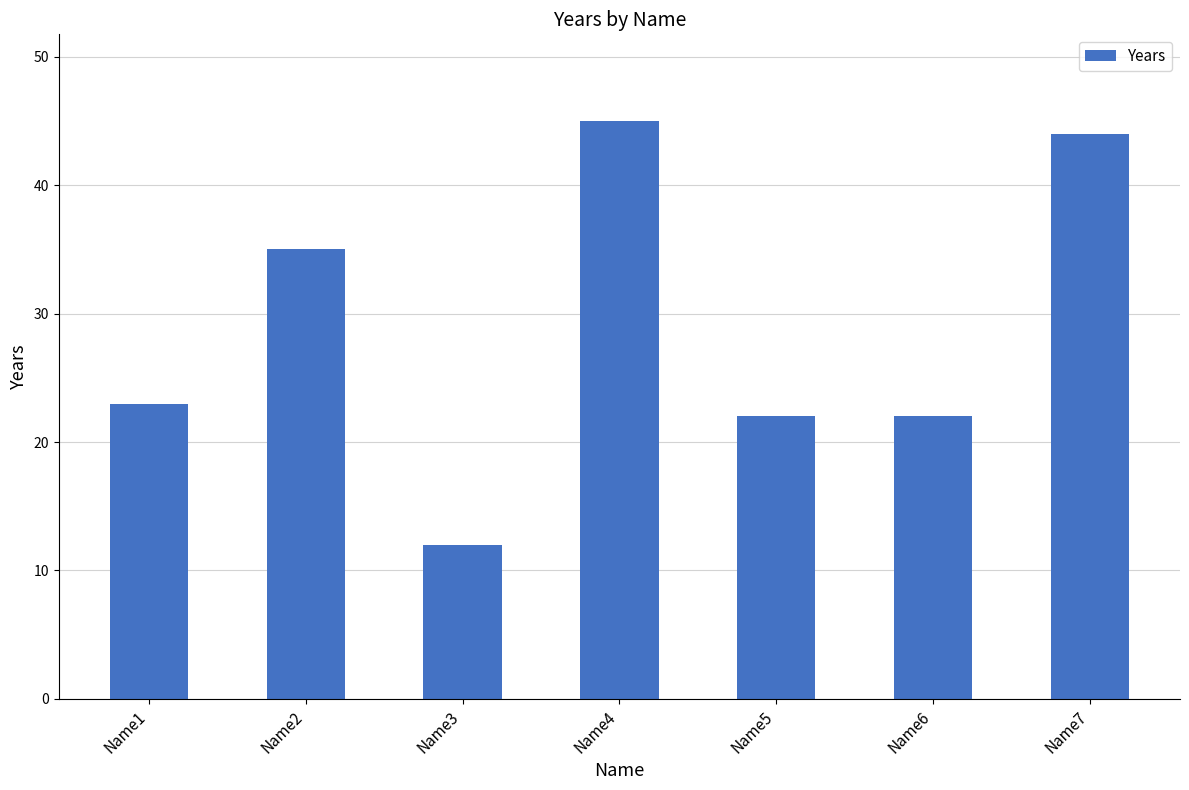

Reading right to left, what are all the values shown in this chart?

44	22	22	45	12	35	23